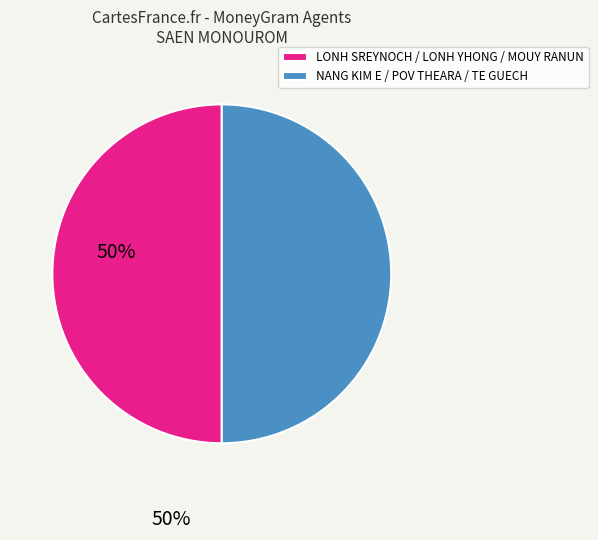

Is it true that NANG KIM E / POV THEARA / TE GUECH is 50% of the pie?

True